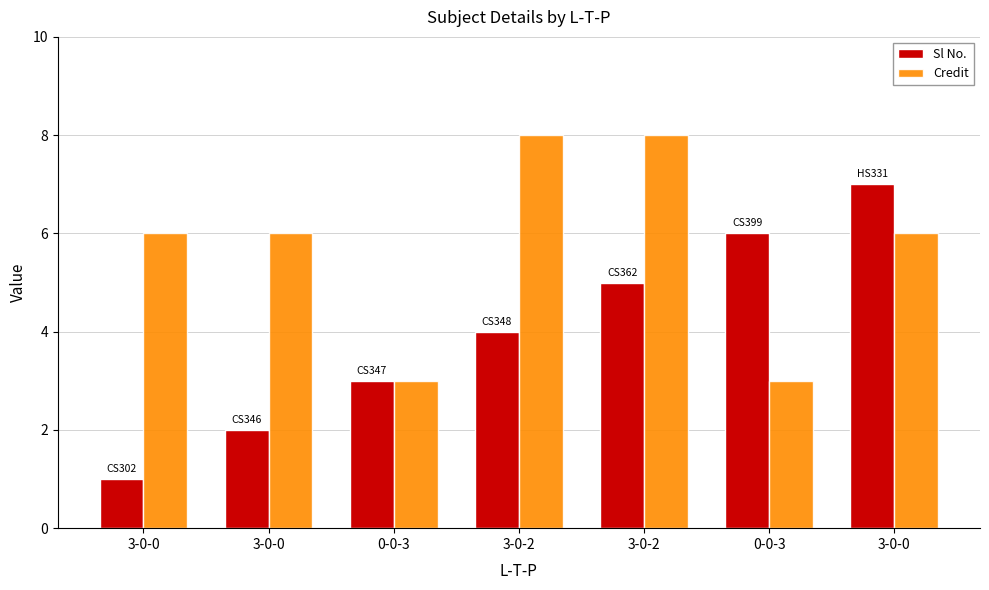

Which has a higher value, 3-0-0 or 0-0-3?

0-0-3